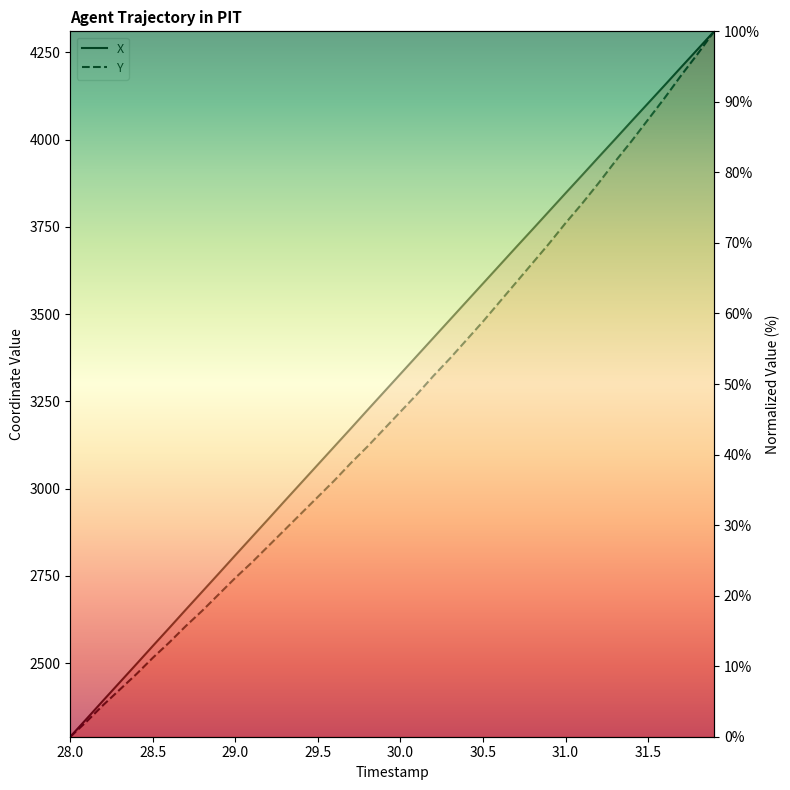

True or false: Y has a value of 36.3 at 31.8.

False